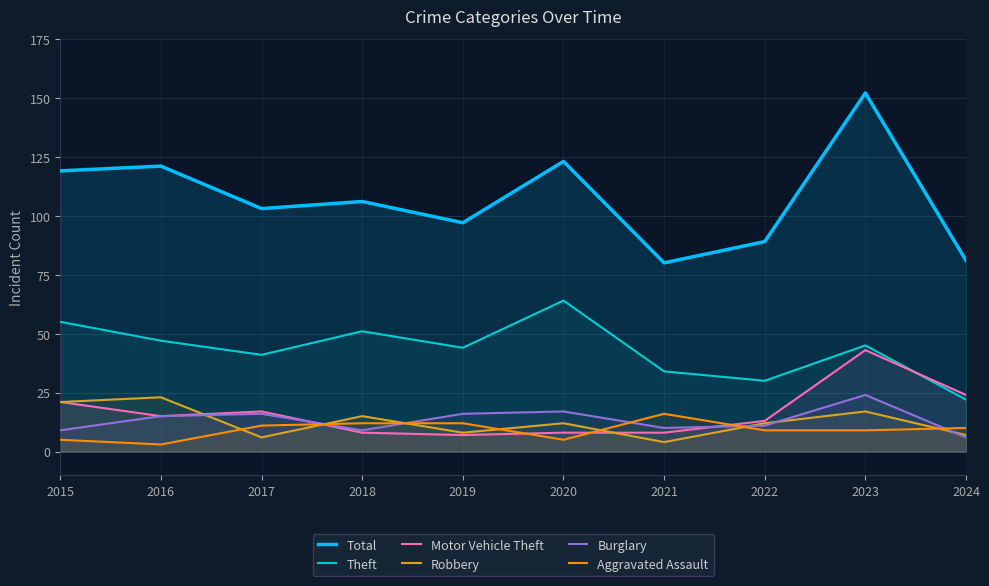

Does the chart display data point markers on the line(s)?

No